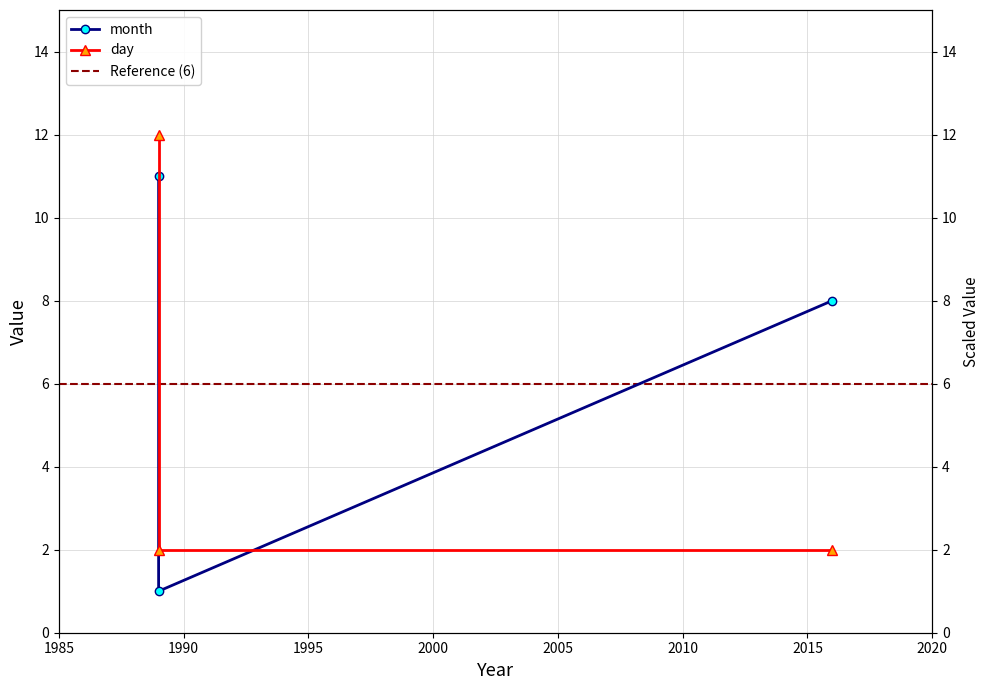

Between 1989 and 2016, which series saw the biggest shift?

day